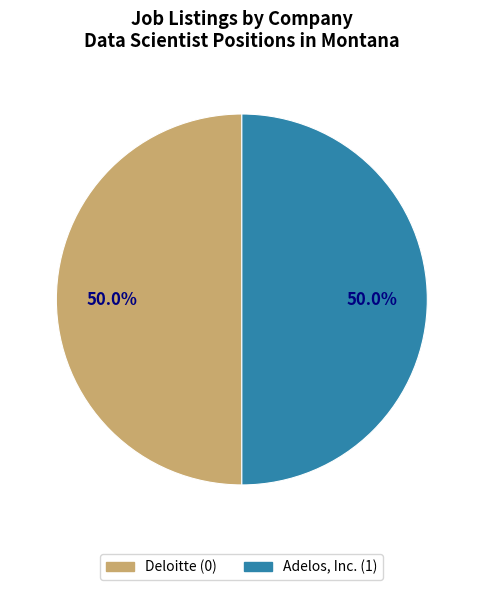

Approximately how many times larger is the value at Deloitte compared to Adelos, Inc.?

1.0